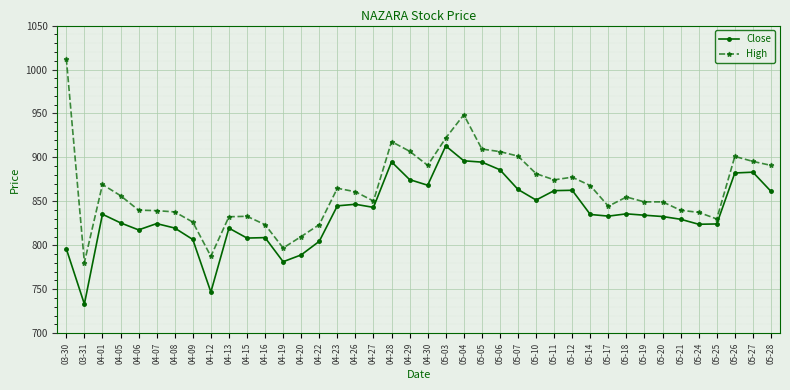

What is the value of the Close point at the 21st from the left?

868.4